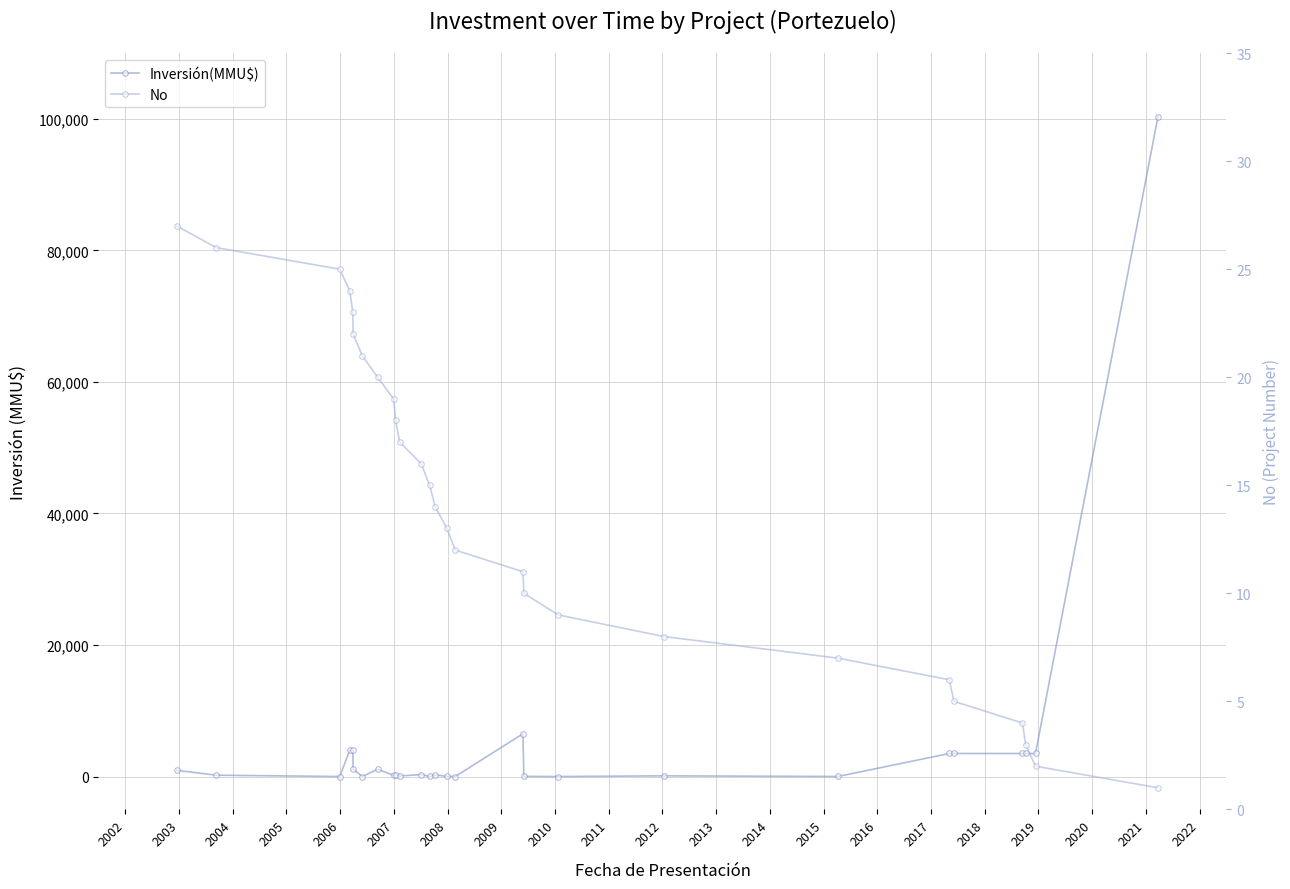

Reading right to left, list all the values displayed in this chart.

Inversión(MMU$): 100320	3500	3500	3500	3500	3500	4	100	0	22	6500	0	30	234	10	300	80	200	200	1100	0	1130	4000	4000	0	200	943
No: 1	2	3	4	5	6	7	8	9	10	11	12	13	14	15	16	17	18	19	20	21	22	23	24	25	26	27